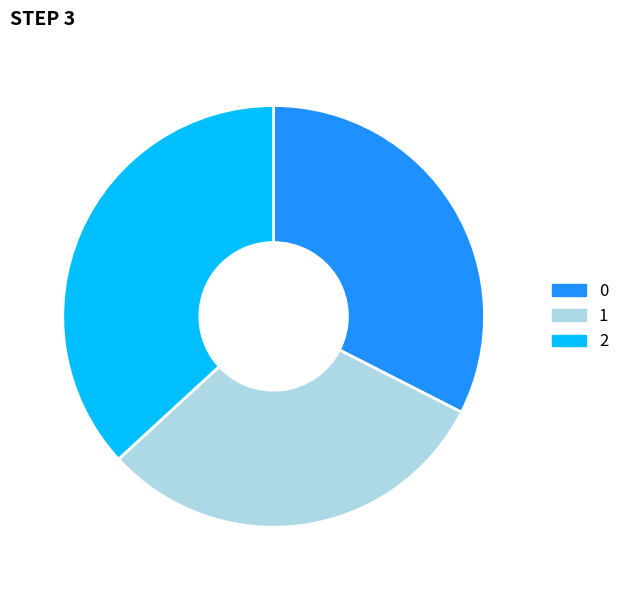

Which category has the smallest portion of the pie?

1